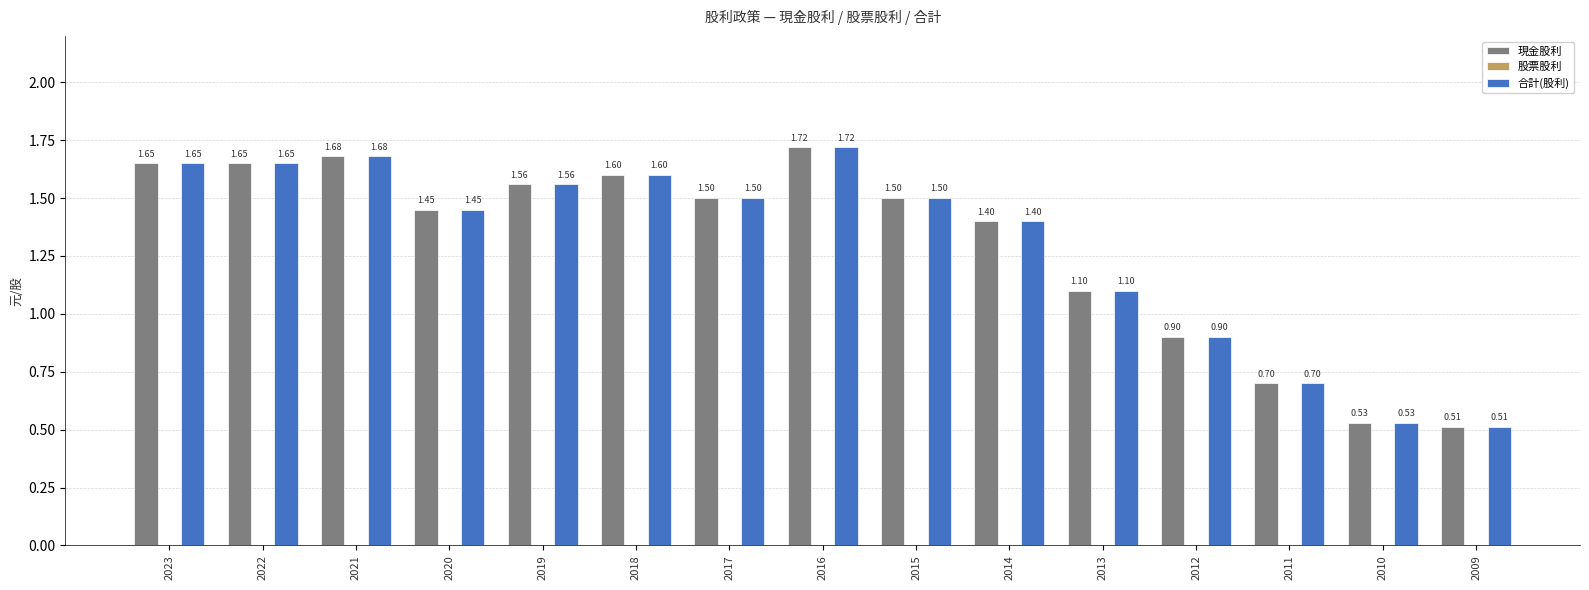

What is the difference between the maximum and minimum values in the 合計(股利) series?

1.2